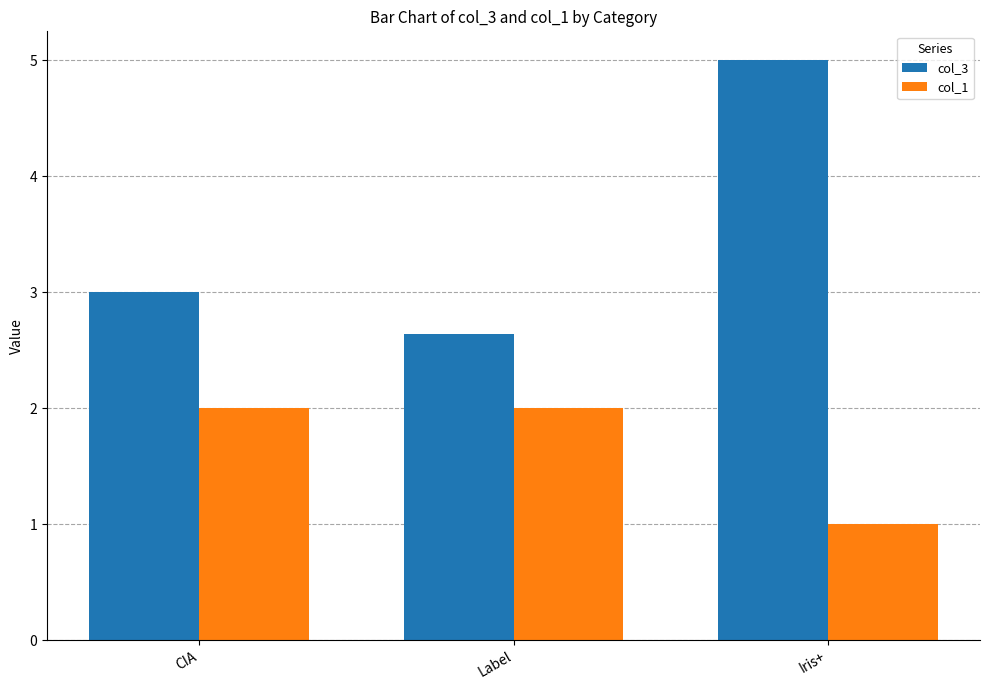

List the series in order of their peak value, highest first.

col_3, col_1